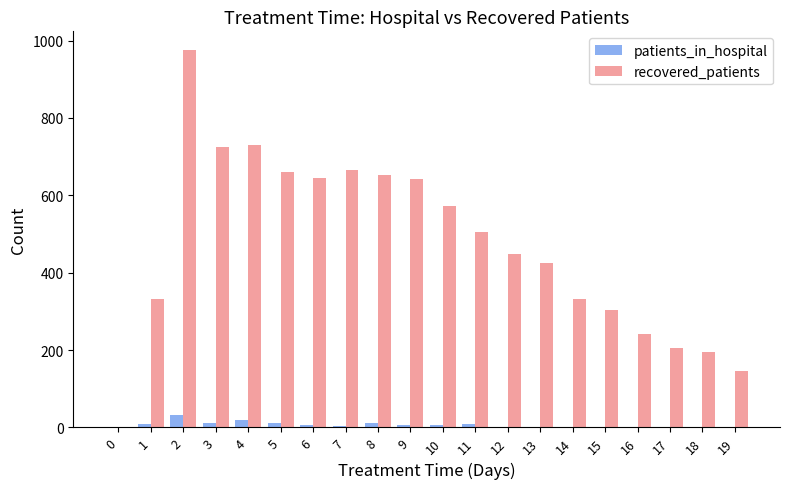

At which label does recovered_patients reach its peak?

2